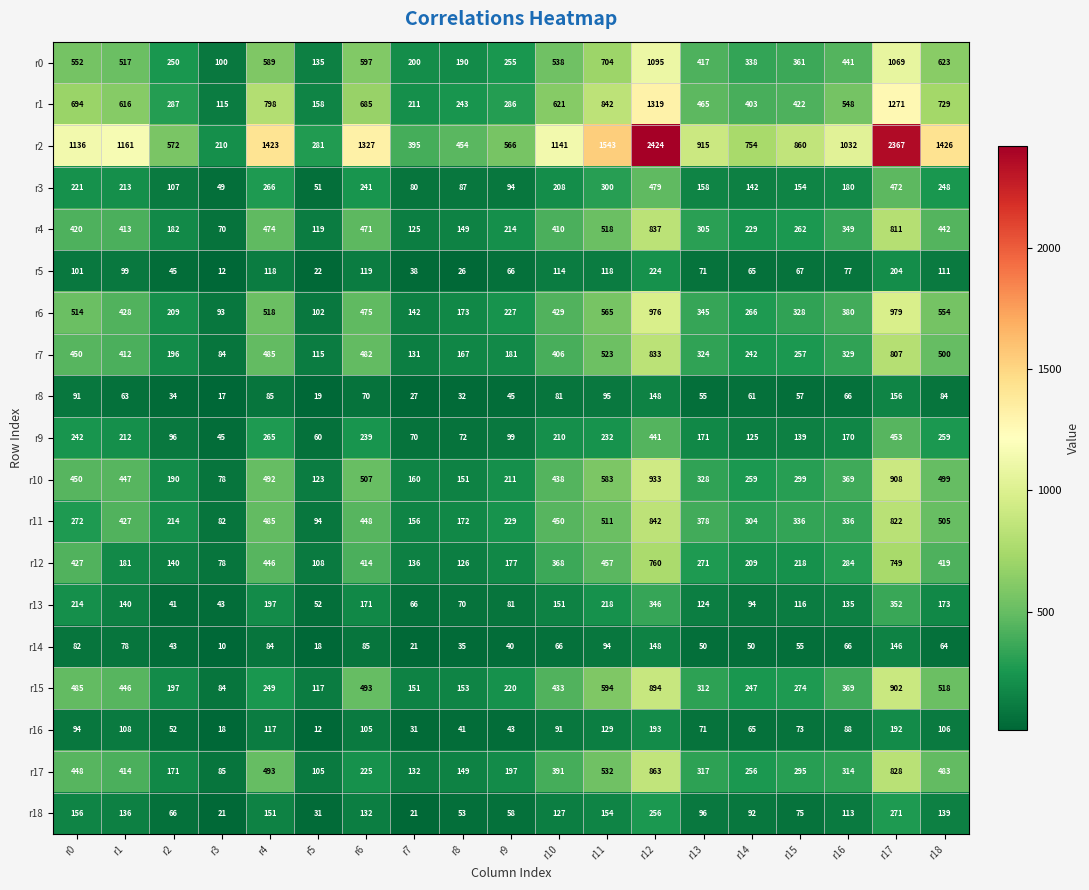

Where does the r4 series first go above 349?

r0